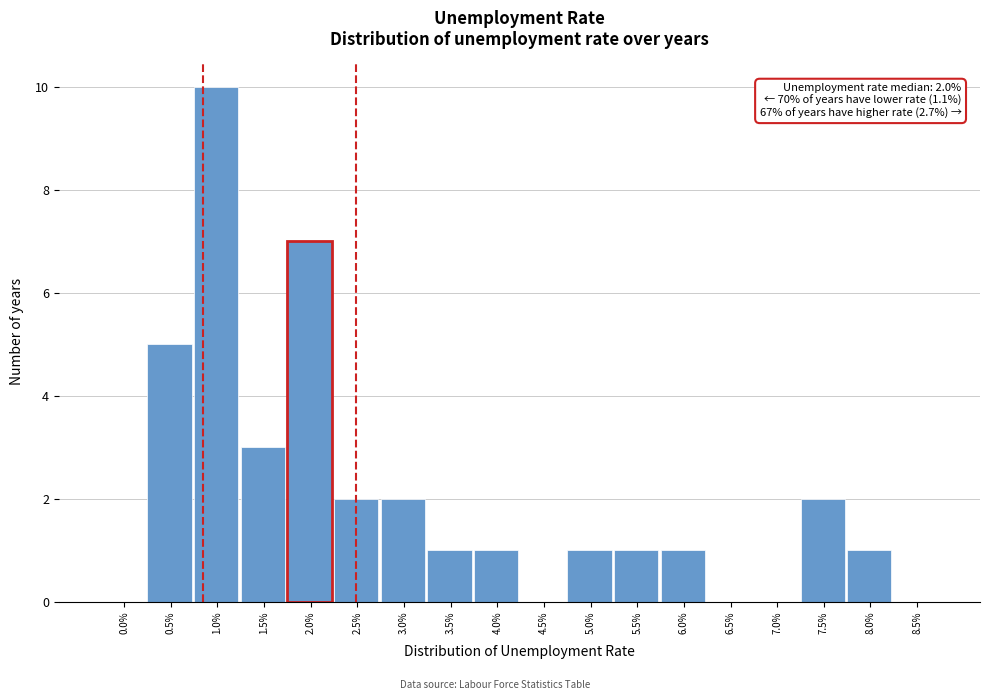

Reading right to left, what are all the values shown in this chart?

8.5%=0	8.0%=1	7.5%=2	7.0%=0	6.5%=0	6.0%=1	5.5%=1	5.0%=1	4.5%=0	4.0%=1	3.5%=1	3.0%=2	2.5%=2	2.0%=7	1.5%=3	1.0%=10	0.5%=5	0.0%=0